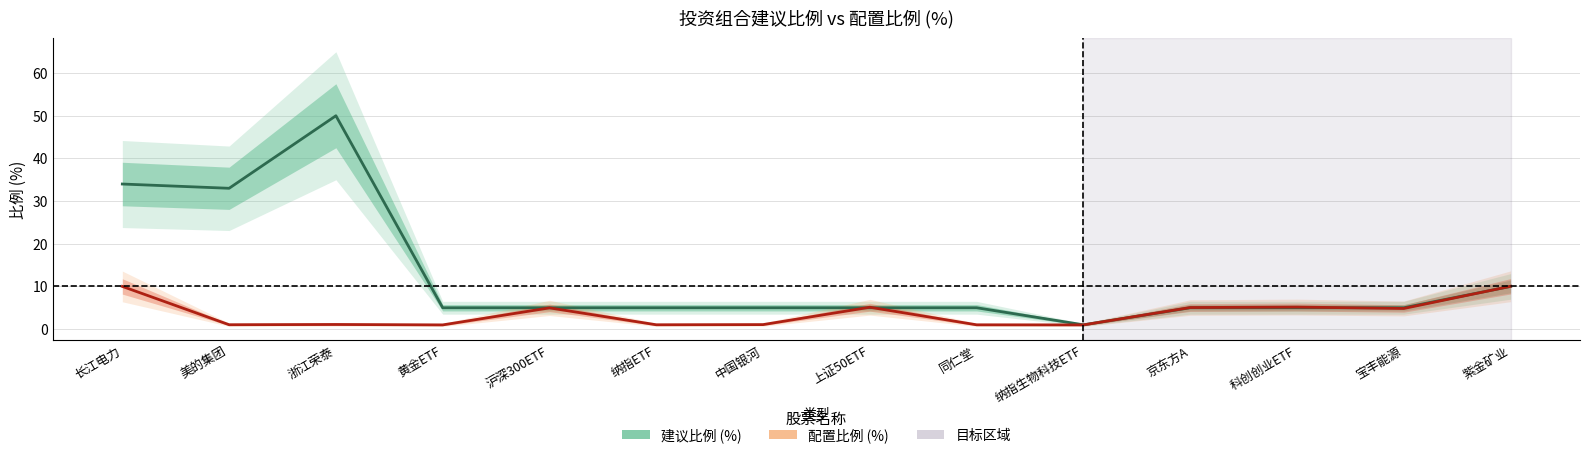

What is the average value of the 配置比例 (%) series?

3.7